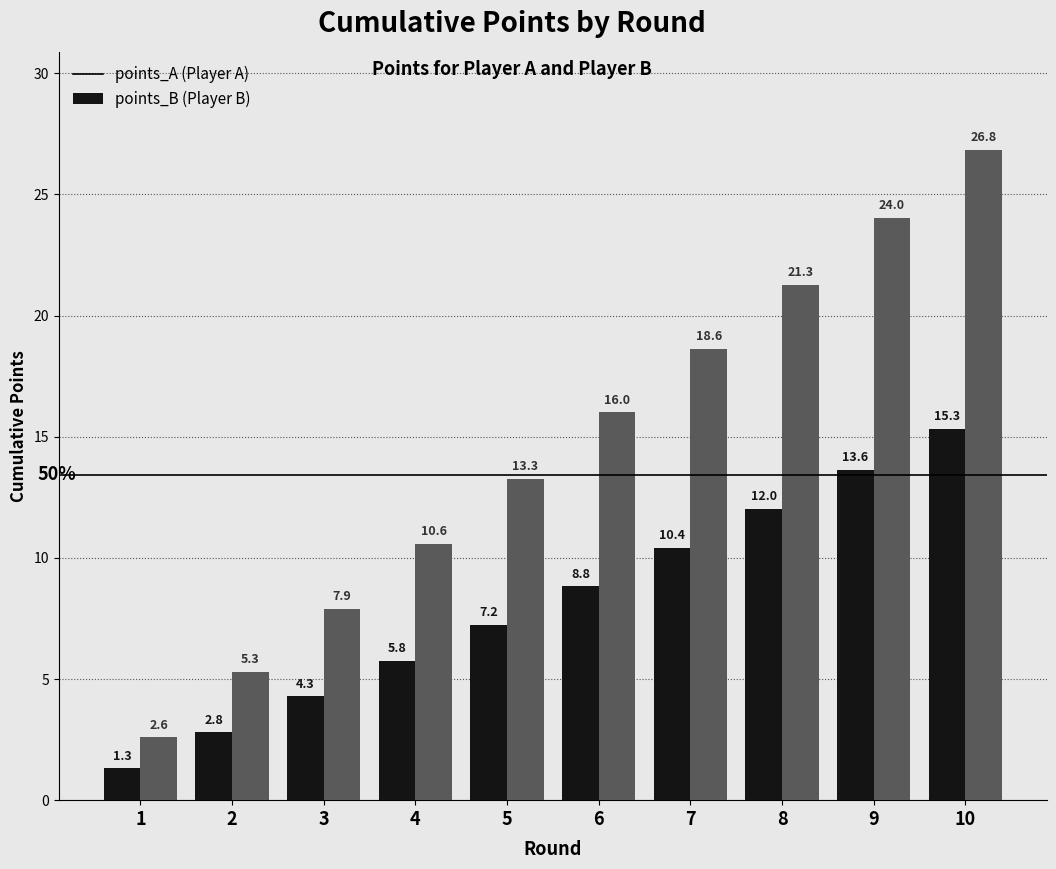

Reading left to right, transcribe all the data shown in this chart.

points_A: 1.3	2.8	4.3	5.8	7.2	8.8	10.4	12.0	13.6	15.3
points_B: 2.6	5.3	7.9	10.6	13.3	16.0	18.6	21.3	24.0	26.8